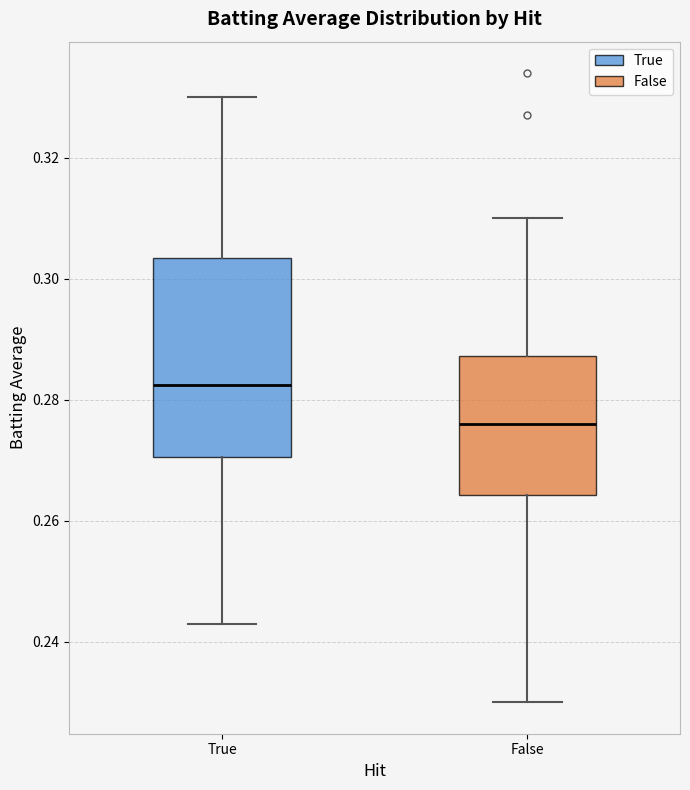

Which box is the tallest, from its lower edge to its upper edge?

True